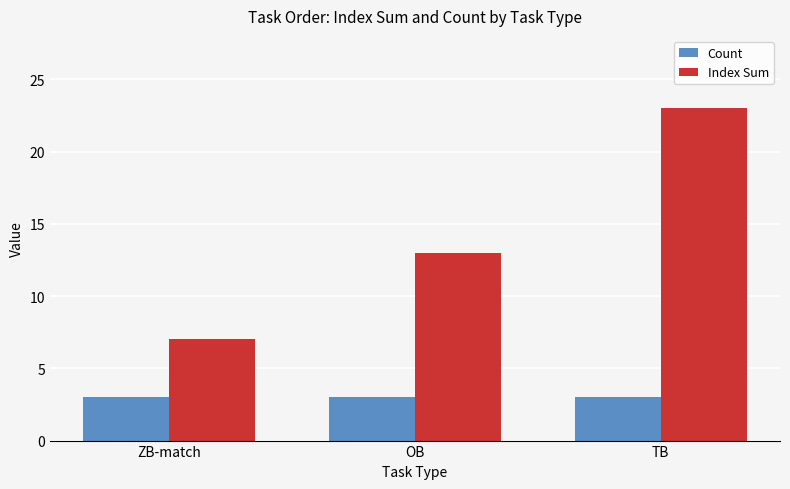

What is the label of the 1st bar from the left?

ZB-match